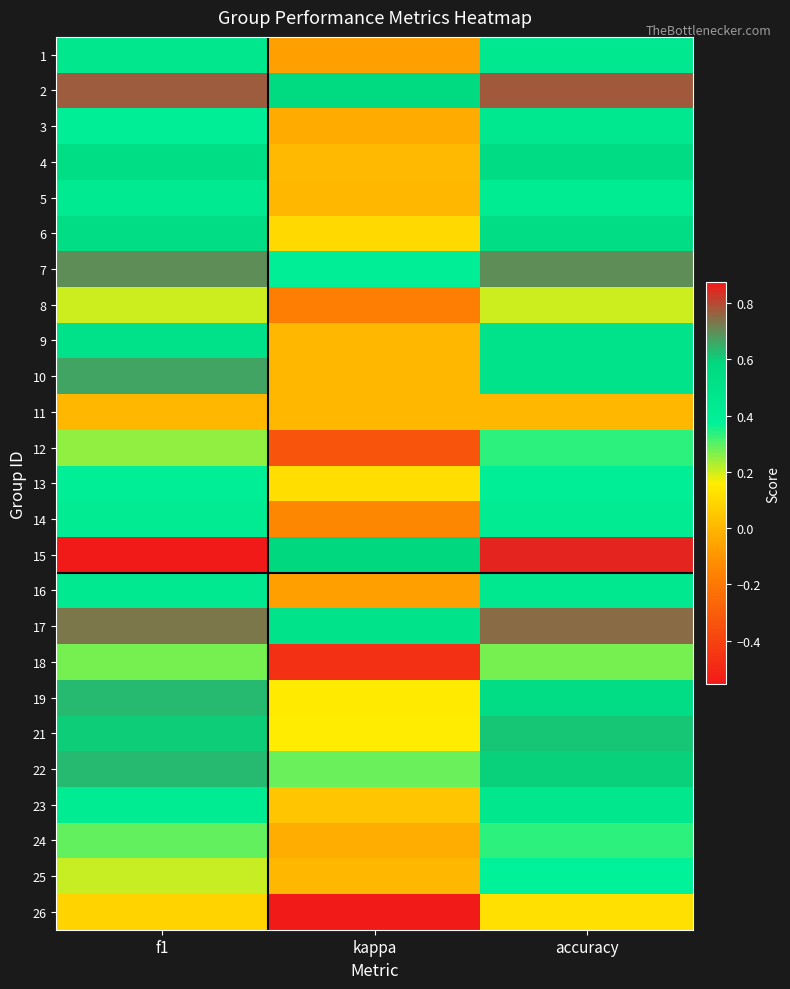

What is the total value across all series at accuracy?

11.7